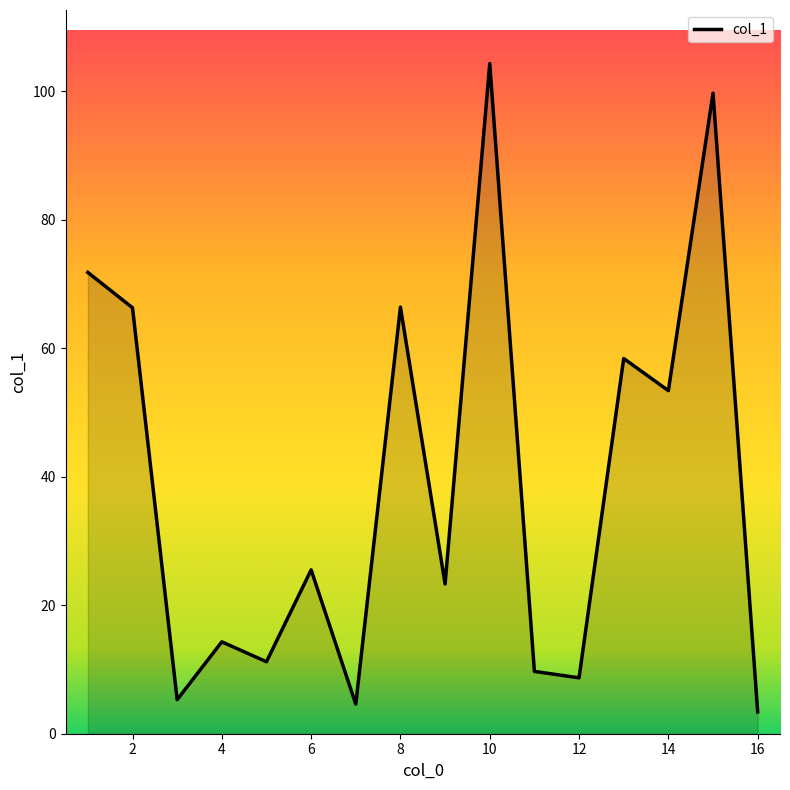

What is the difference between the maximum and minimum values?

100.9